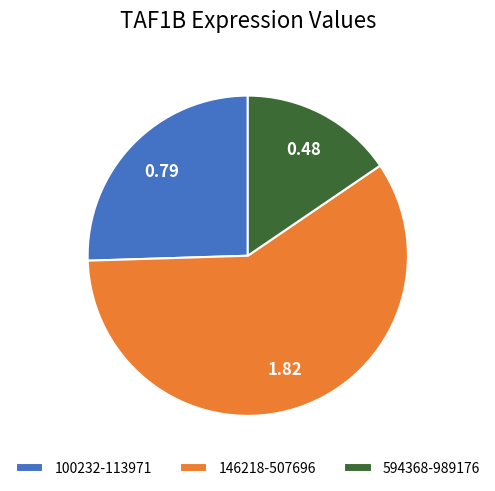

Which category has the smallest portion of the pie?

594368-989176